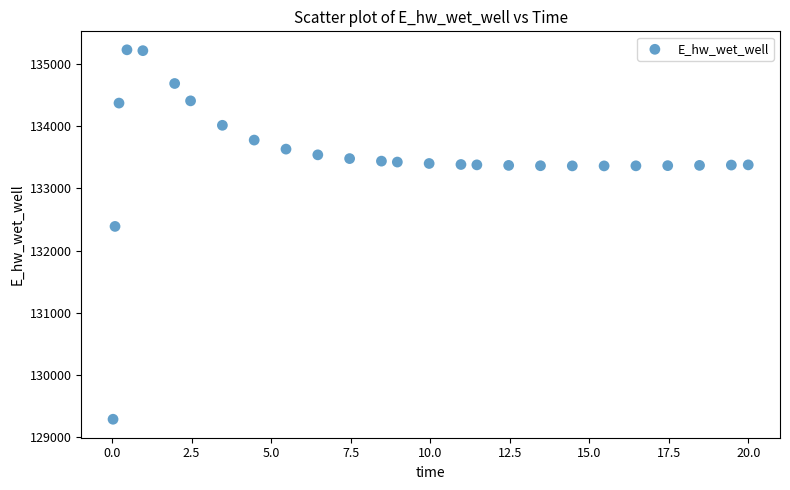

What is the range of Y values (max minus min)?

5931.2